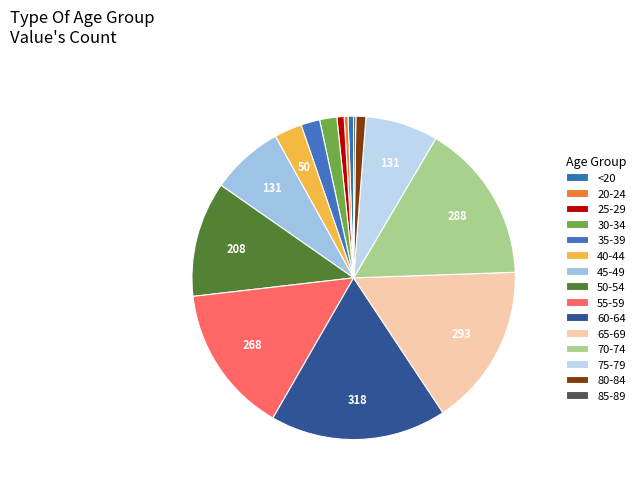

Is there a majority slice in this chart?

No